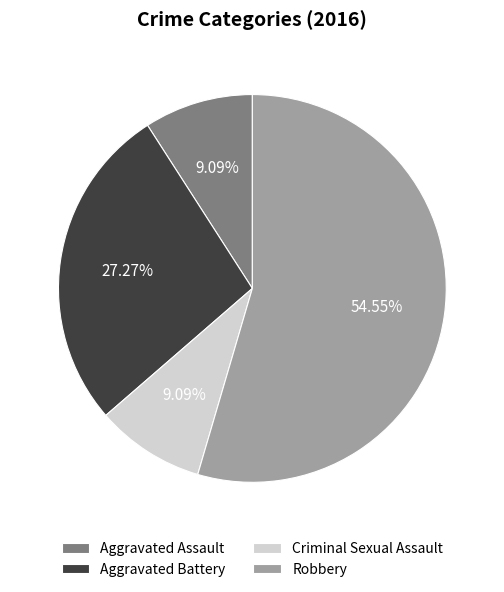

How many slices are in this pie chart?

4